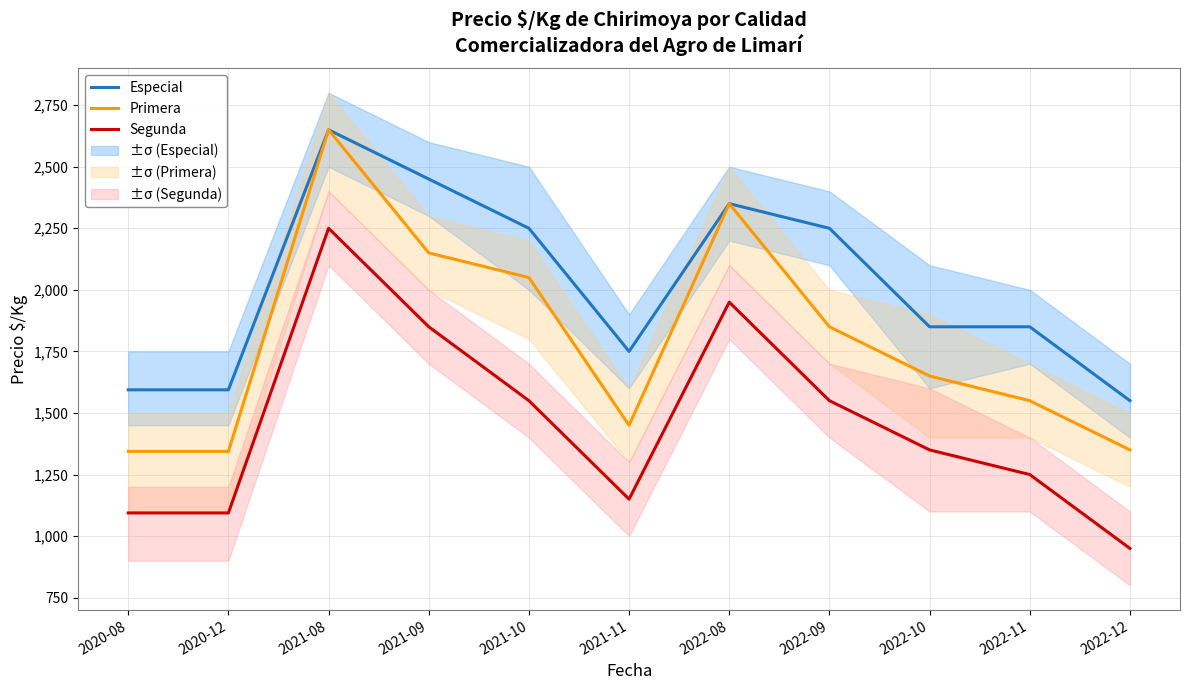

Count the number of categories in the chart.

11